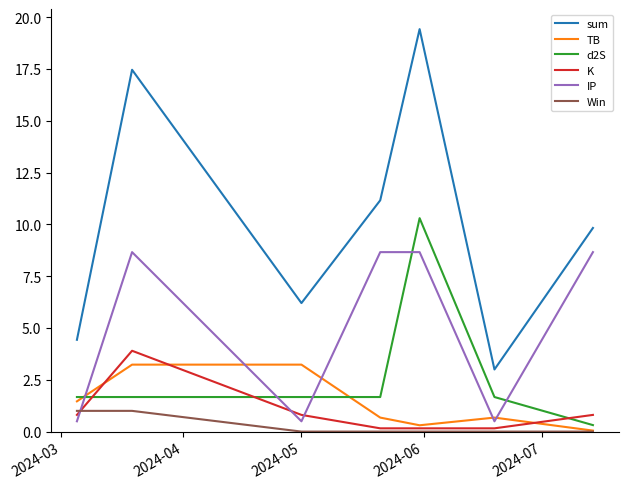

Which series has the largest range (max minus min)?

sum